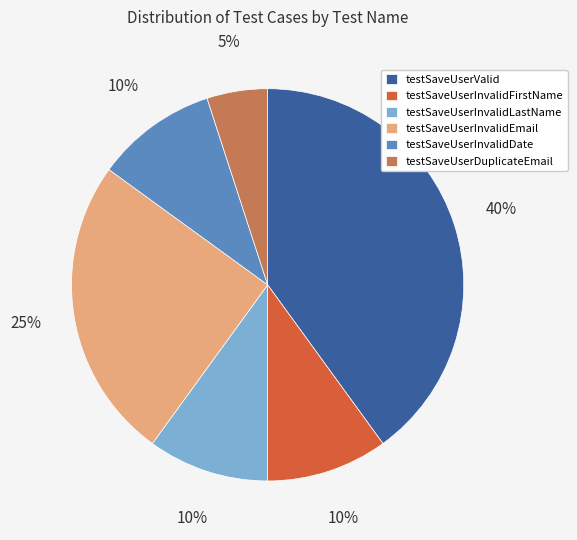

Which category has the smallest portion of the pie?

testSaveUserDuplicateEmail